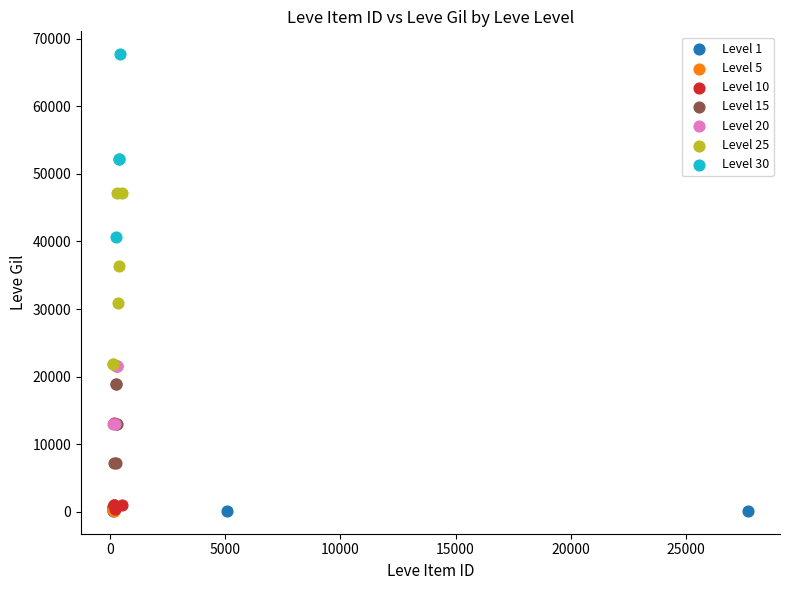

Which series reaches the maximum Y coordinate?

Level 30